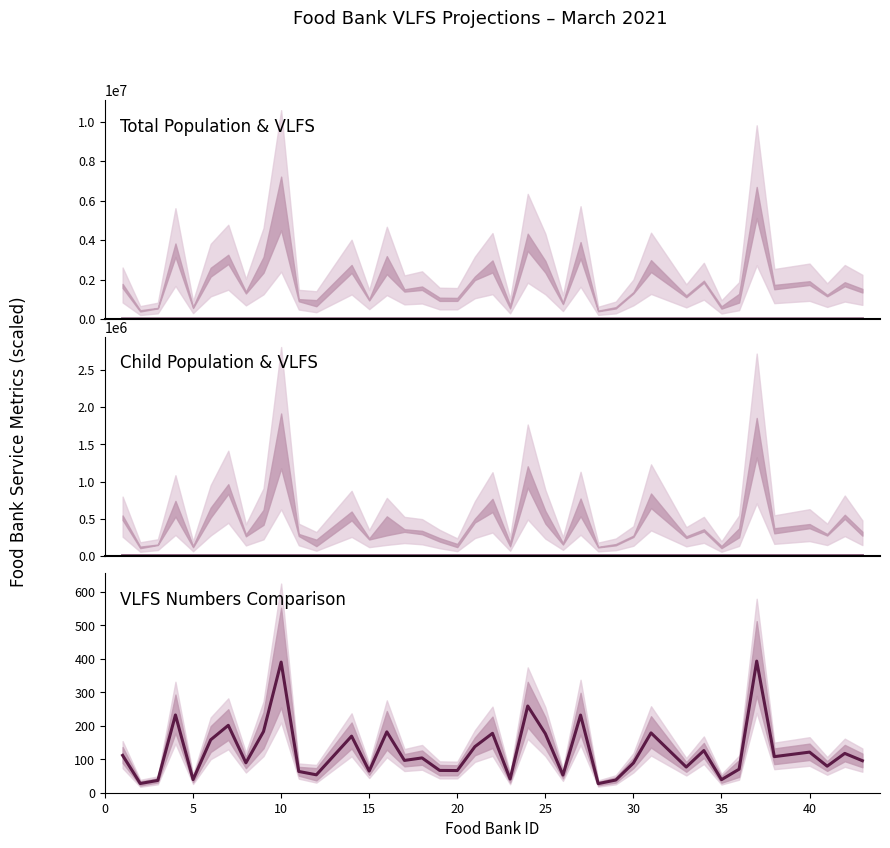

True or false: Child Population (×100k) and VLFS # (thousands) intersect in this chart.

False